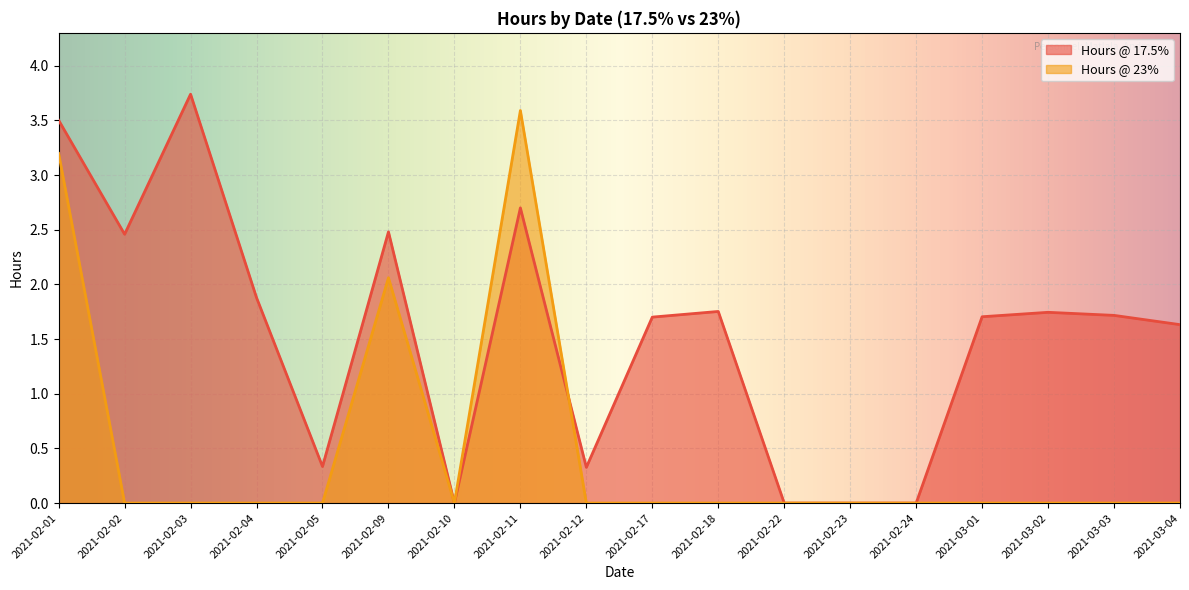

True or false: Hours @ 23% and Hours @ 17.5% intersect in this chart.

True